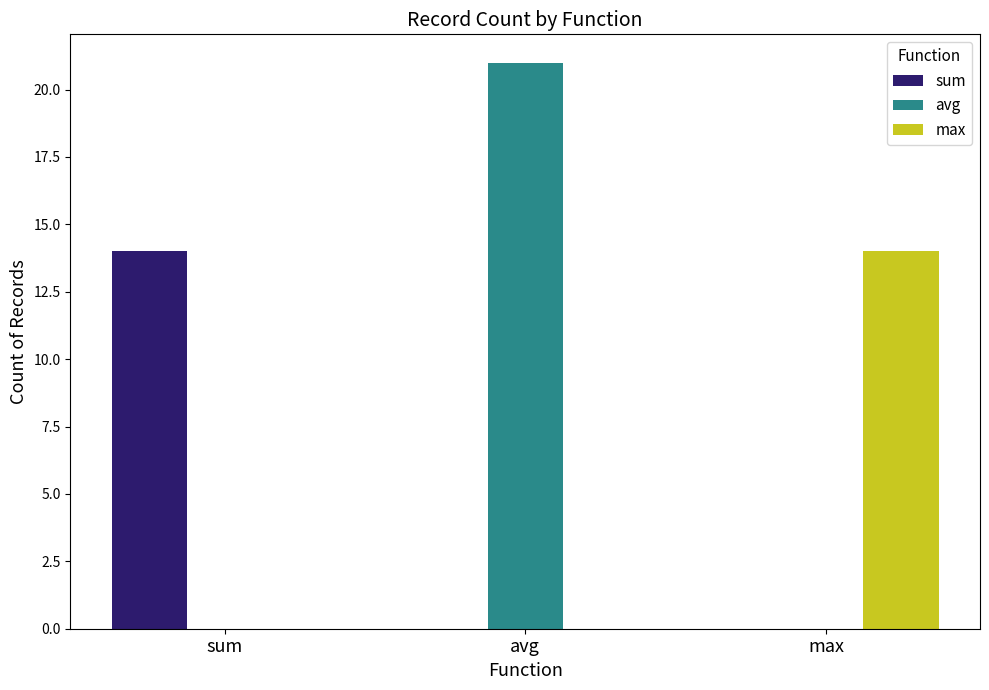

How many series are shown in this chart?

3